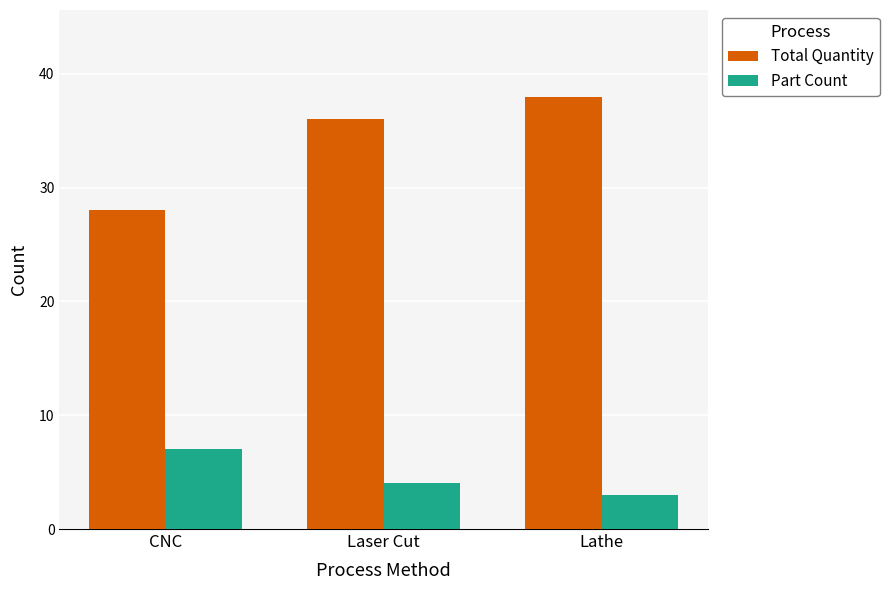

What is the value of the Part Count bar at the 3rd from the left?

3